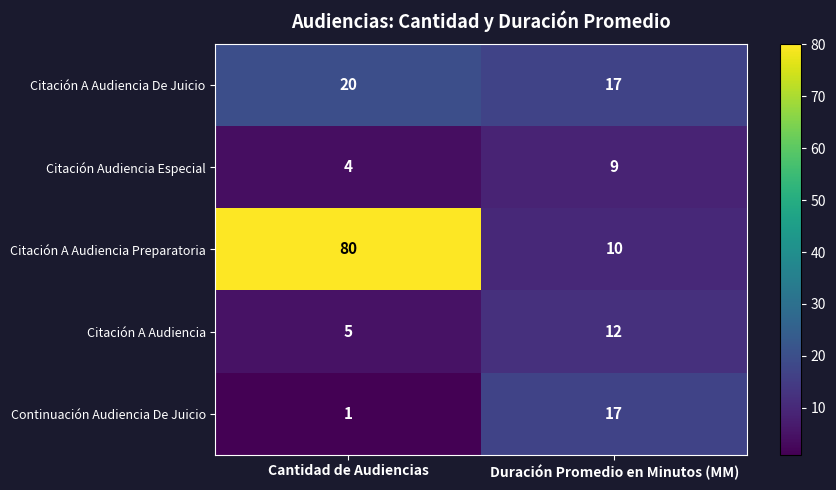

At which category does the chart reach its peak across all series?

Cantidad de Audiencias